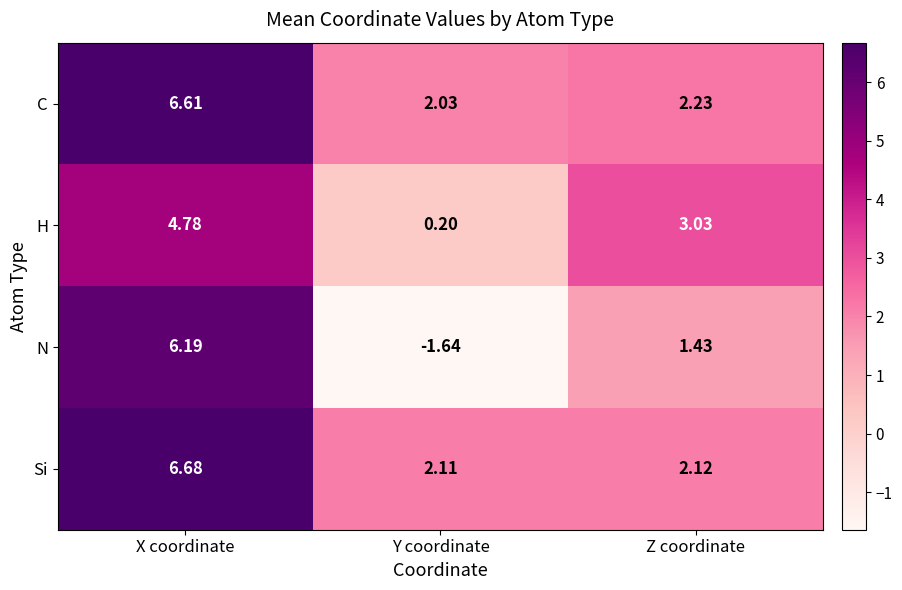

Which series changed the most between Y coordinate and Z coordinate?

N